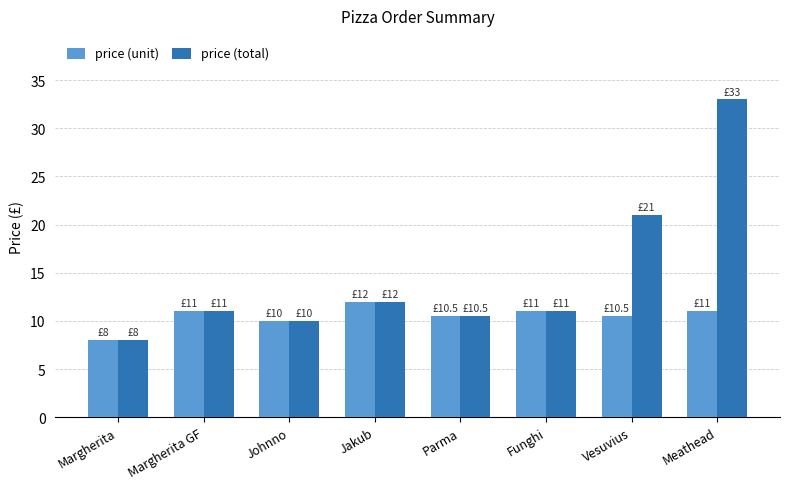

List the series in order of their overall mean, highest first.

price (total), price (unit)